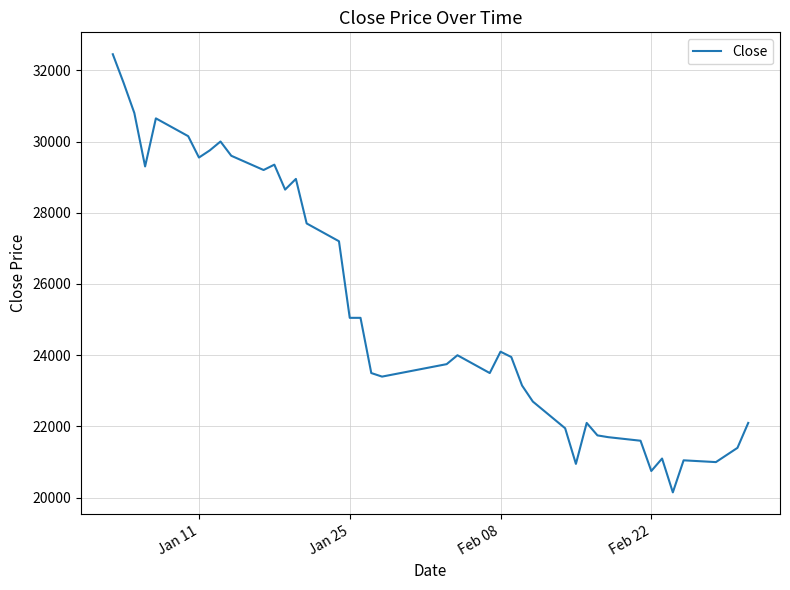

What is the greatest value displayed?

32450